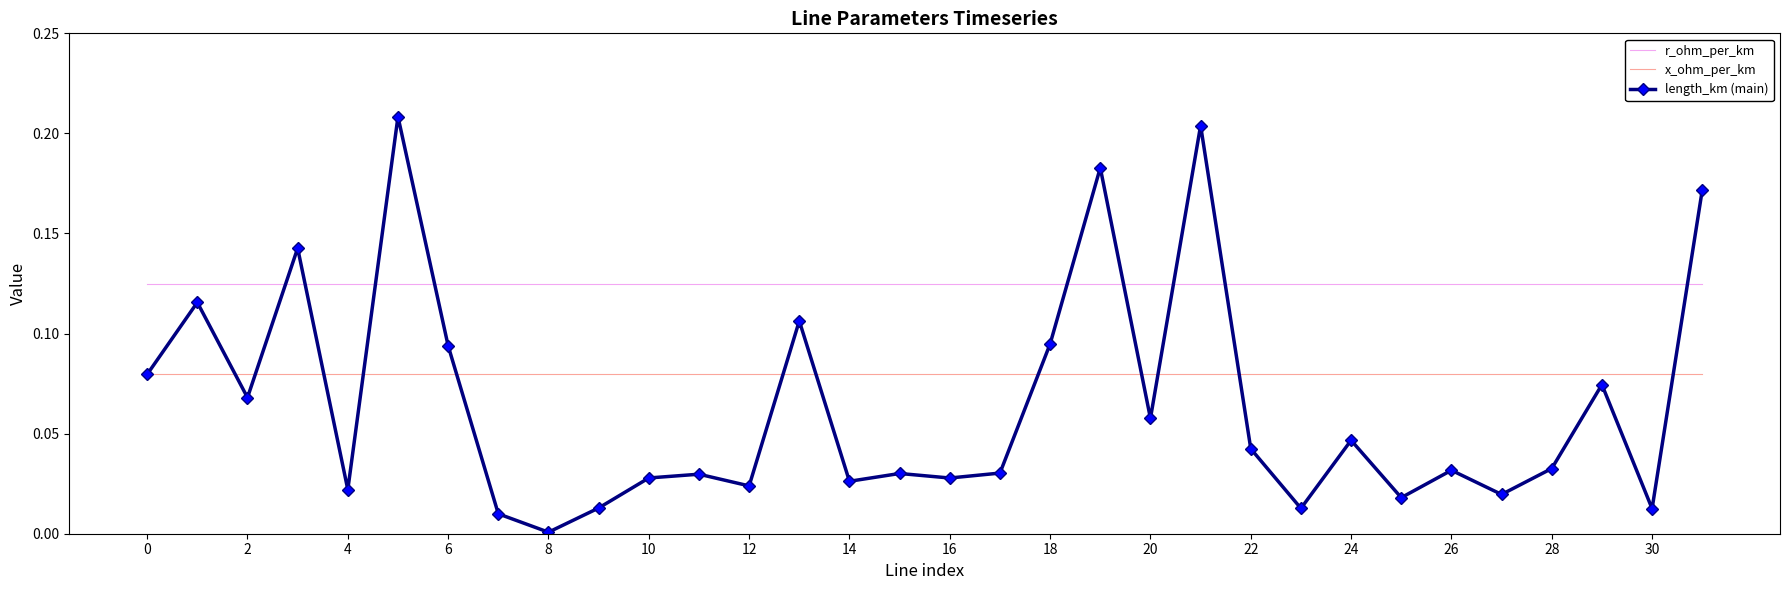

Which series has the largest total across all categories?

r_ohm_per_km